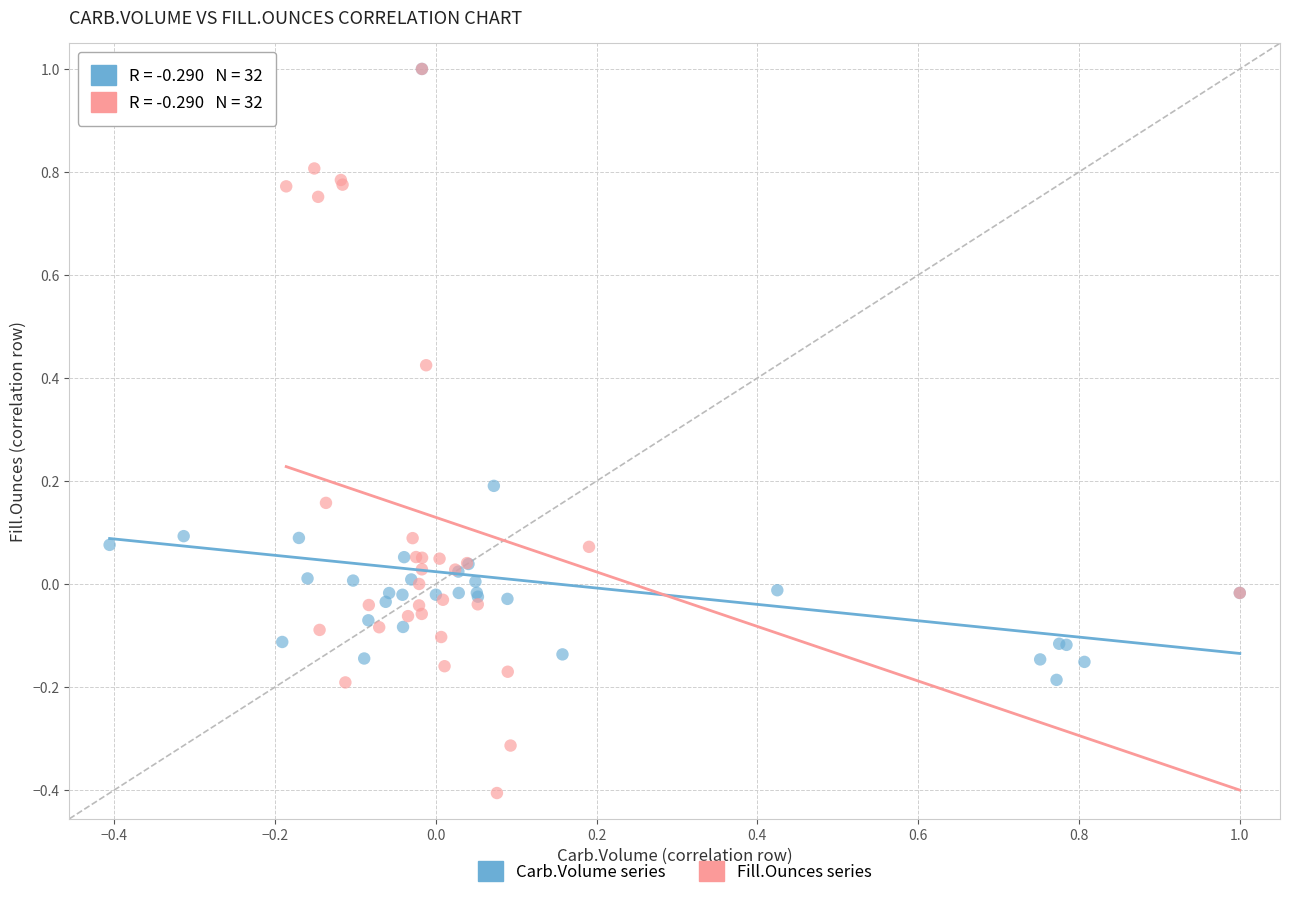

Which series has the widest spread of Y values?

Fill.Ounces series